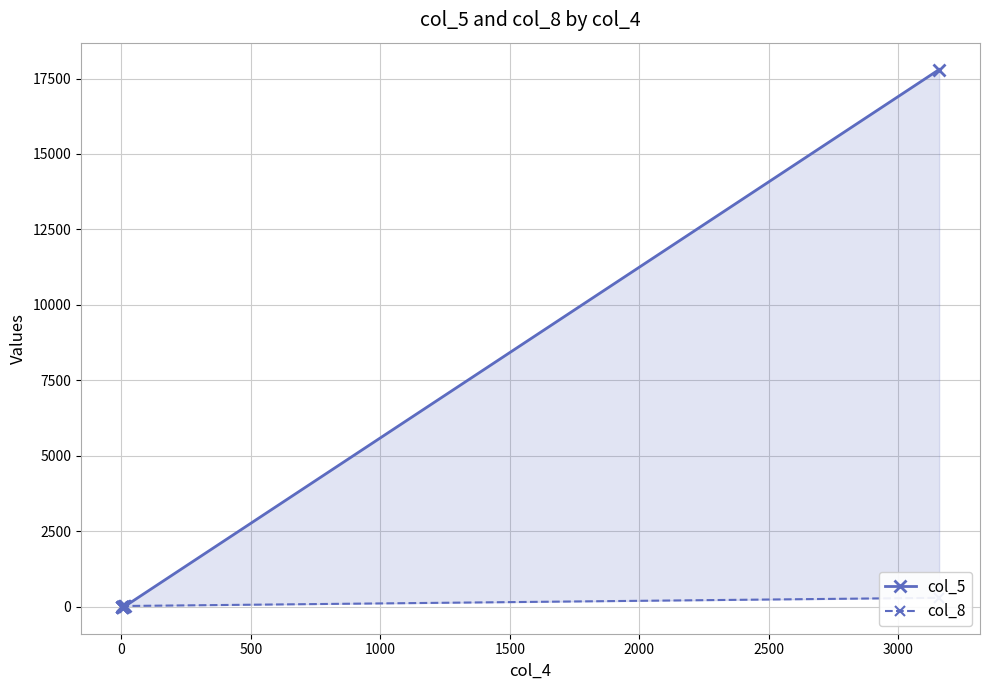

Which has a higher value, 1500 or 0?

1500